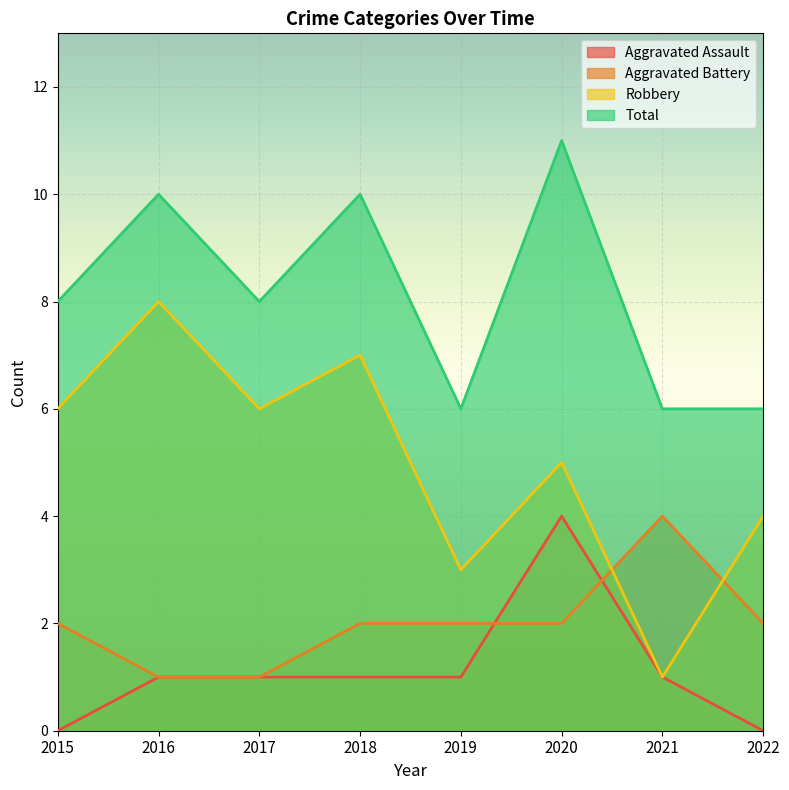

Between 2017 and 2016, which is larger?

2017